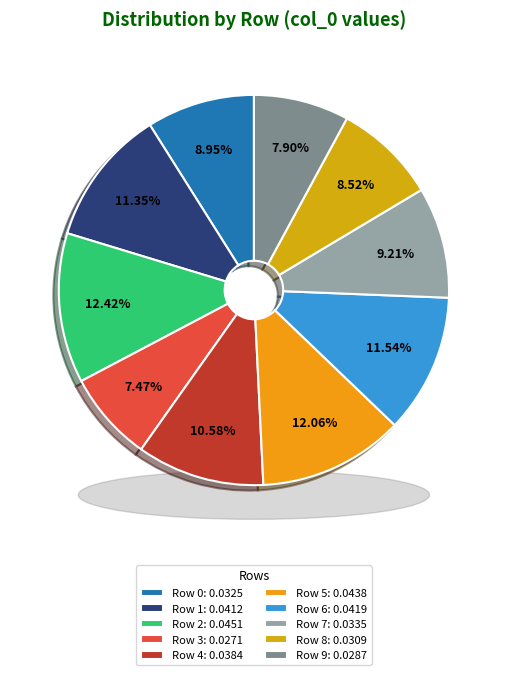

To the nearest percent, what is the difference between the largest and smallest slice percentages?

5%